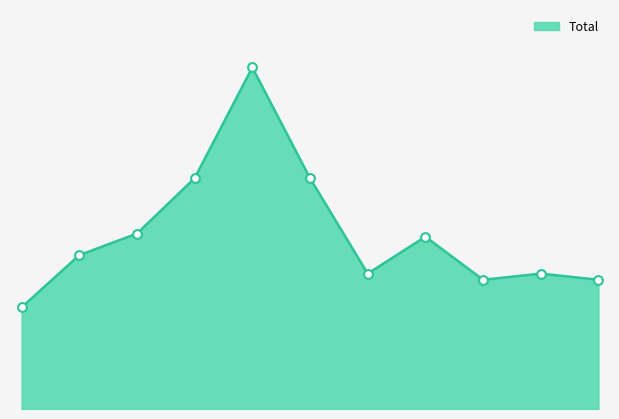

Does the chart have visible grid lines?

No